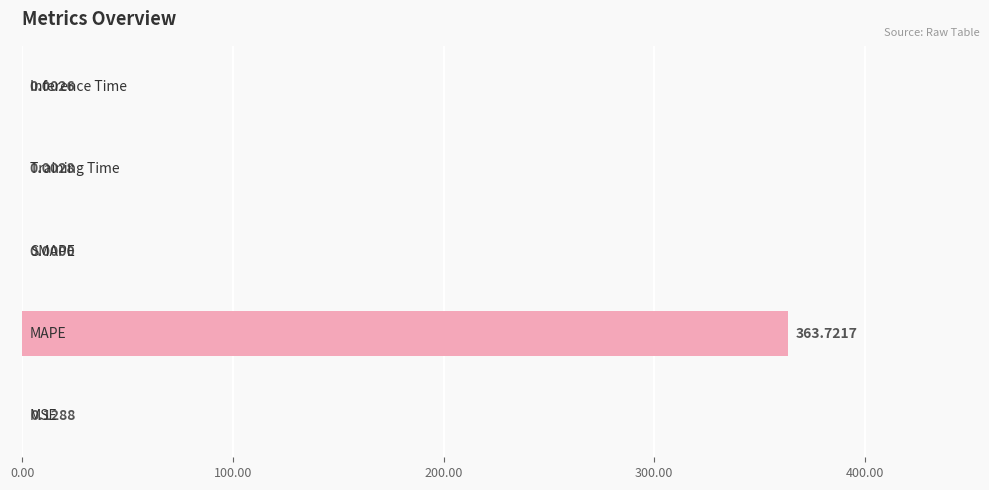

What is the maximum value shown in the chart?

363.7